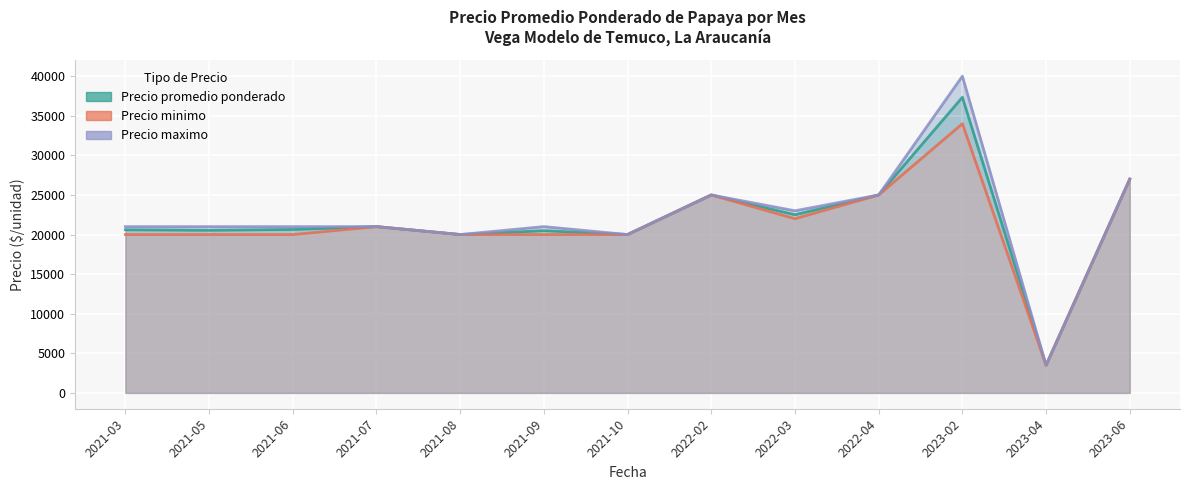

Which series changed the most between 2021-06 and 2023-04?

Precio maximo